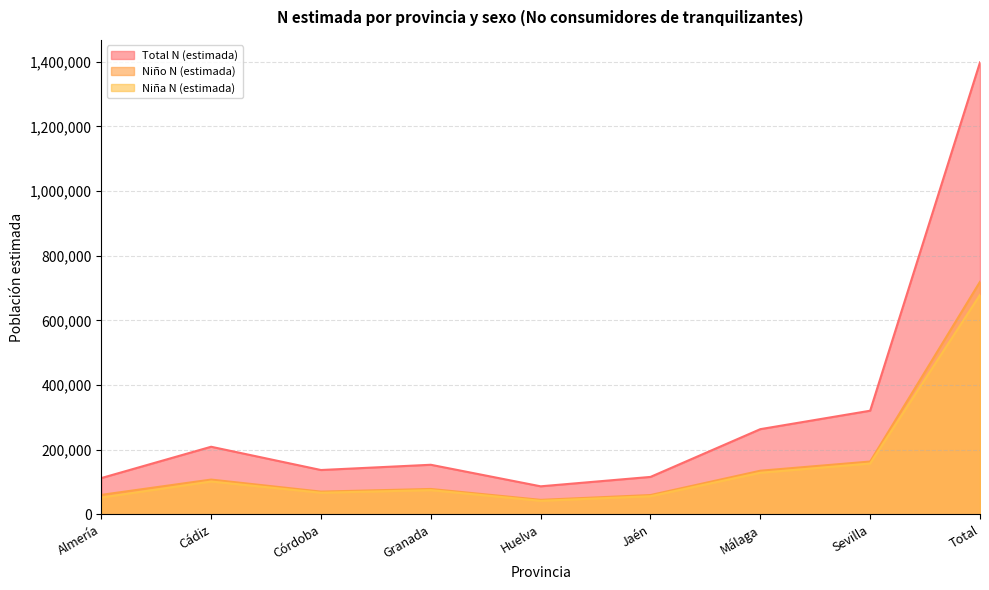

Which series changed the most between Huelva and Málaga?

Total N (estimada)